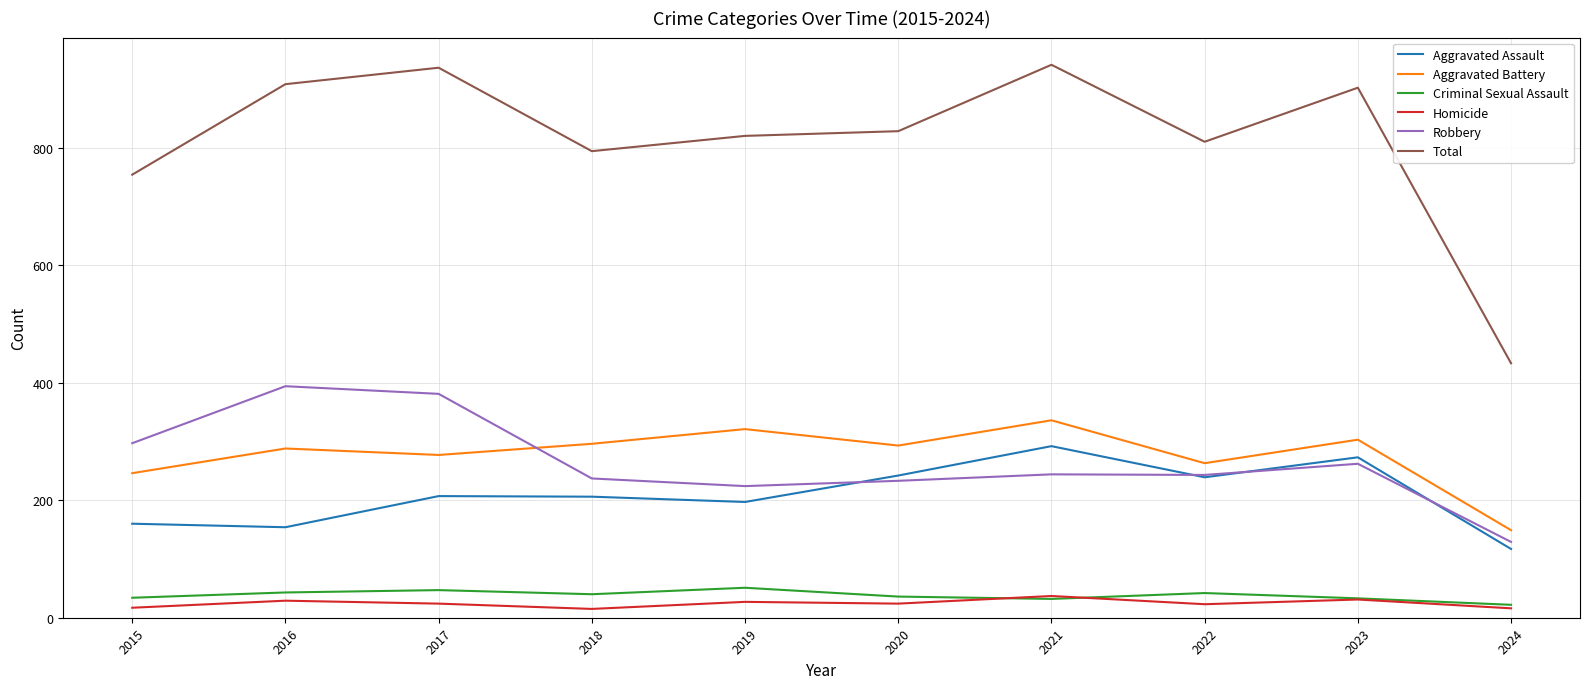

At how many categories does at least one series exceed 767?

8